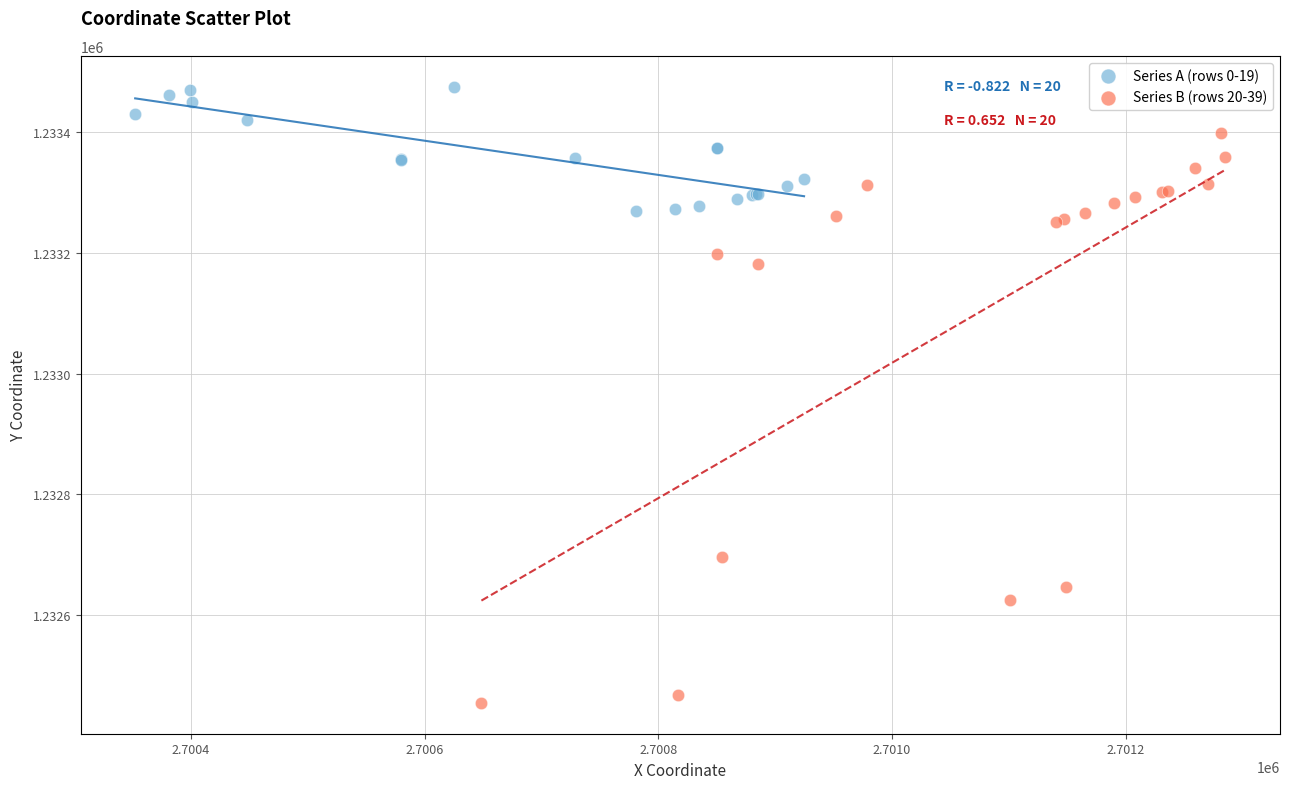

Which series reaches the minimum Y coordinate?

Series B (rows 20-39)